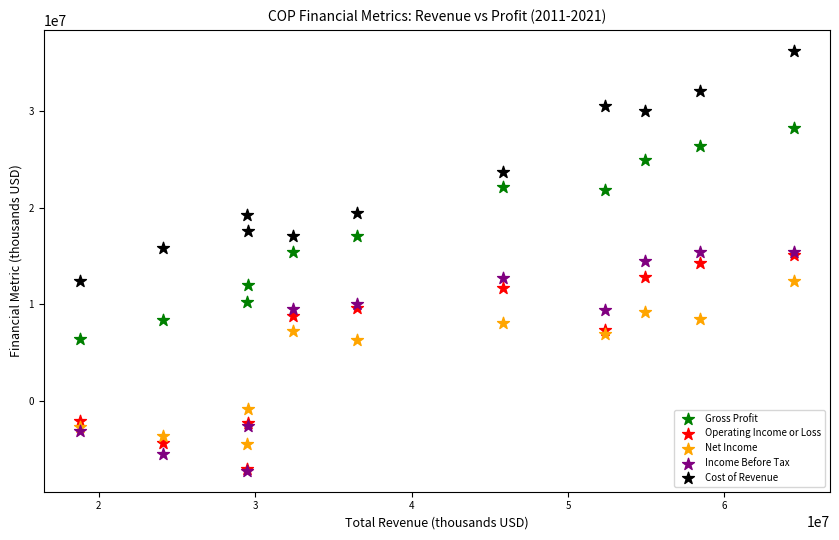

What are all the series names shown in the legend?

Gross Profit, Operating Income or Loss, Net Income, Income Before Tax, Cost of Revenue